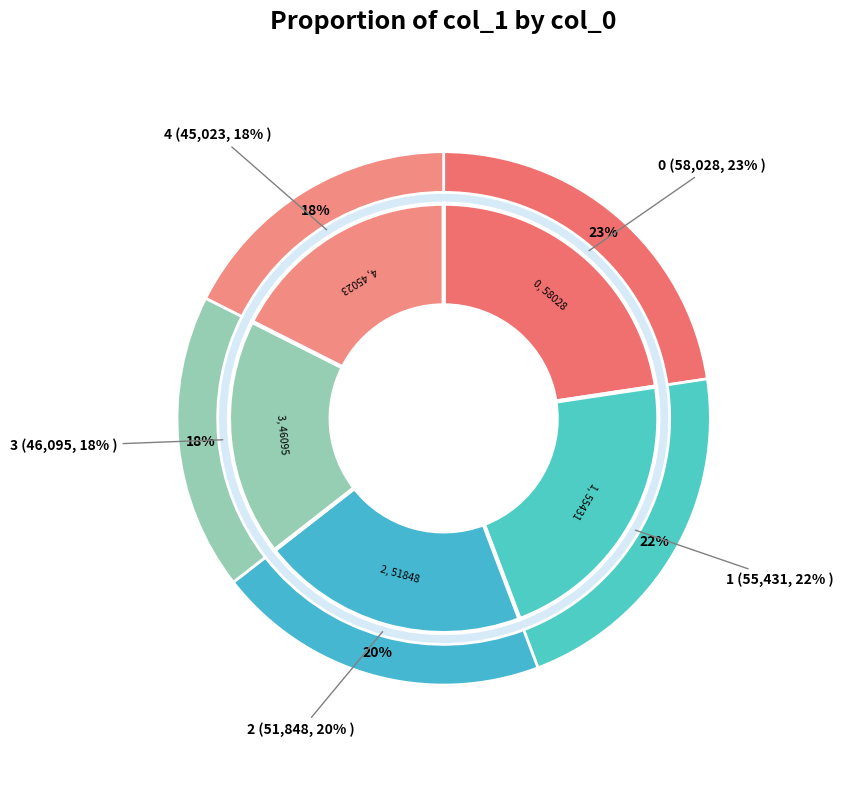

To the nearest percent, what portion does 4 represent?

18%